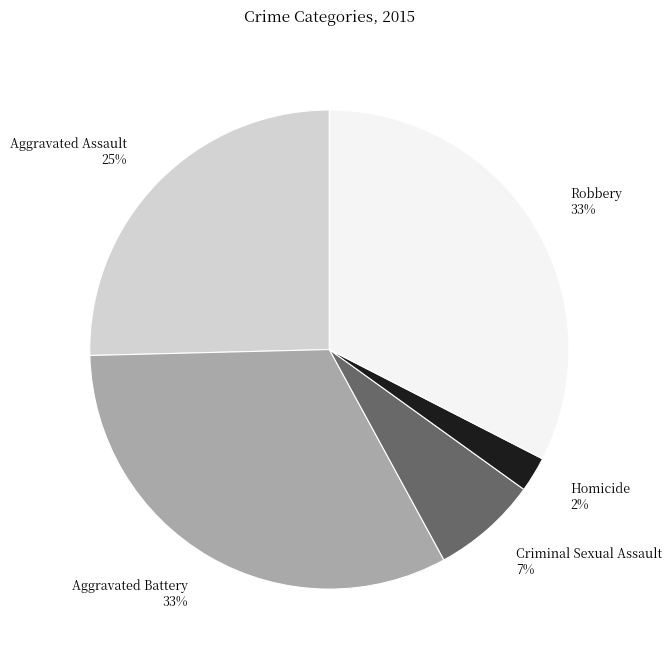

To the nearest percent, what is the combined percentage of Homicide and Robbery?

35%